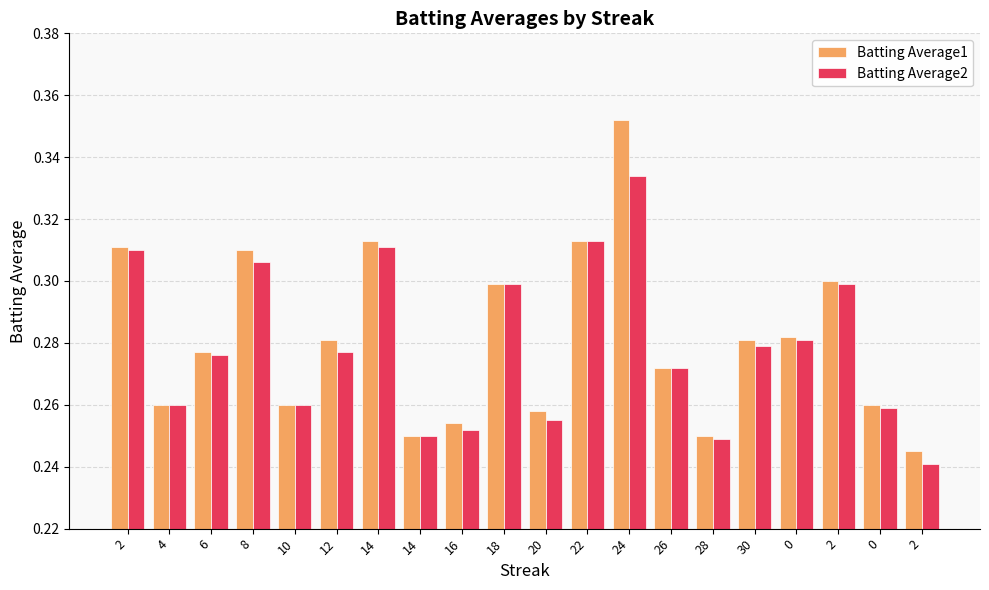

How many bars are there in total?

40